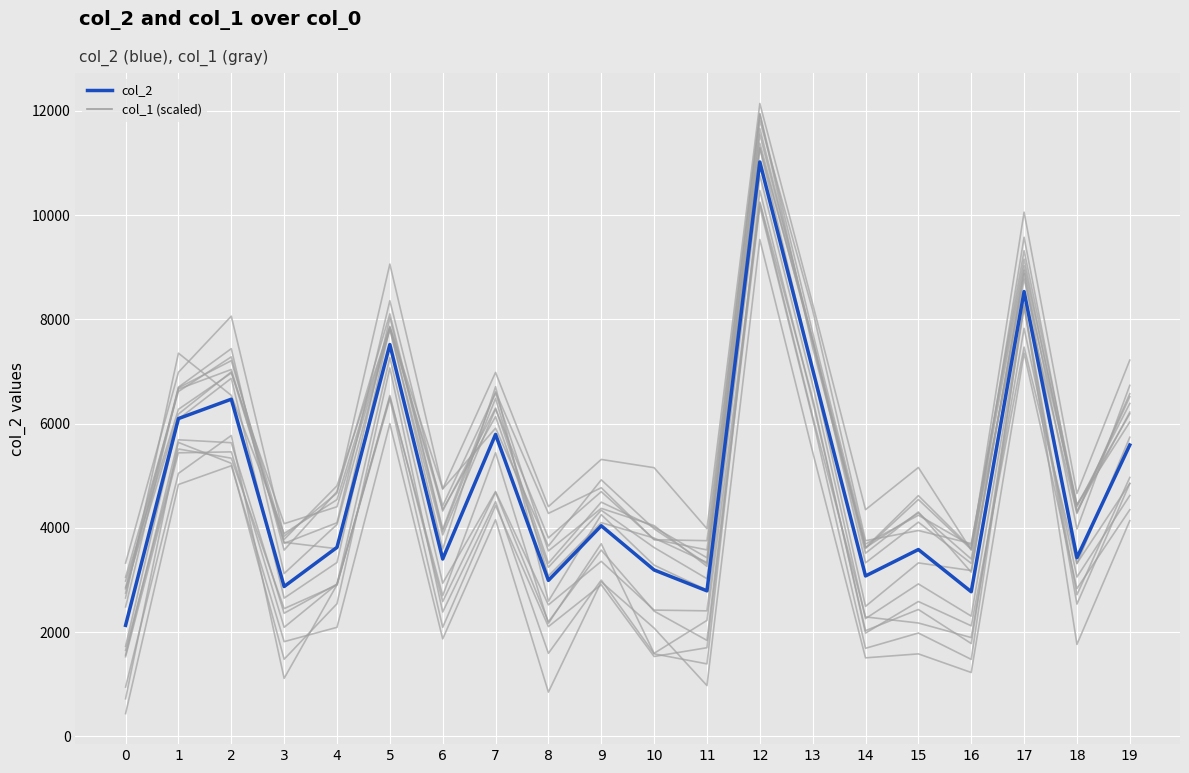

How many interior local valleys (lower than both neighbors) does the data have?

7